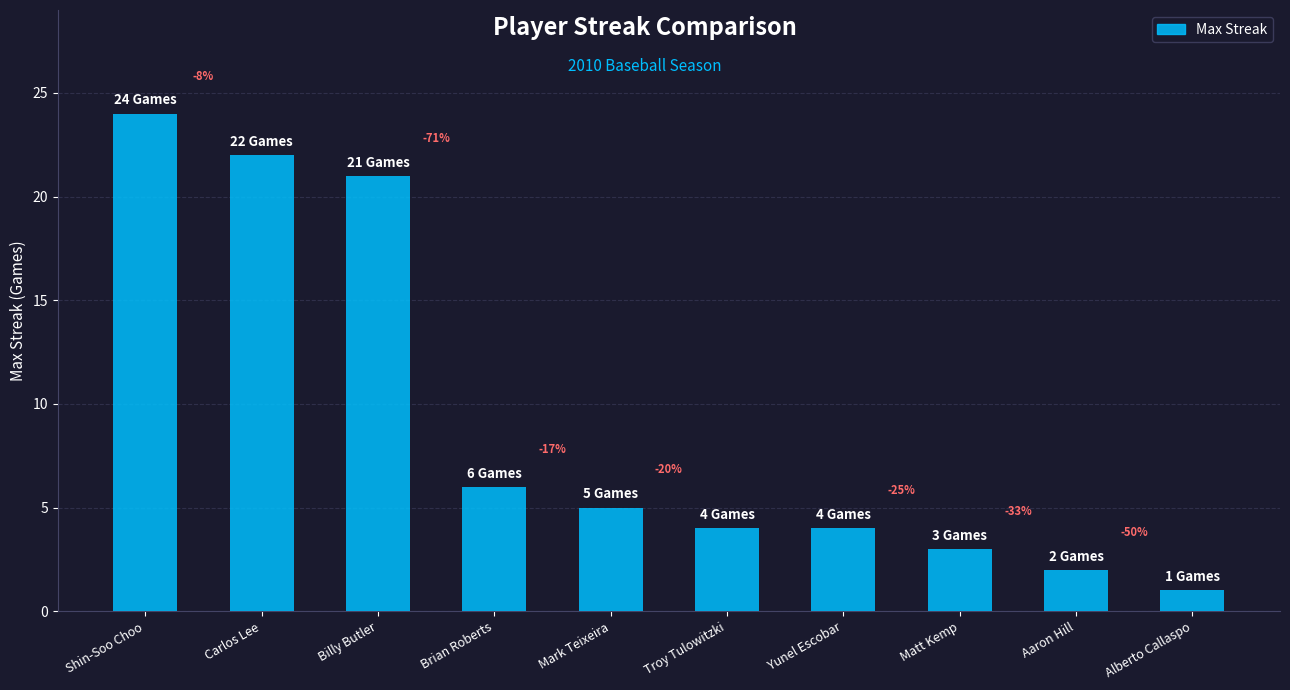

What is the value of the 8th bar from the left?

3